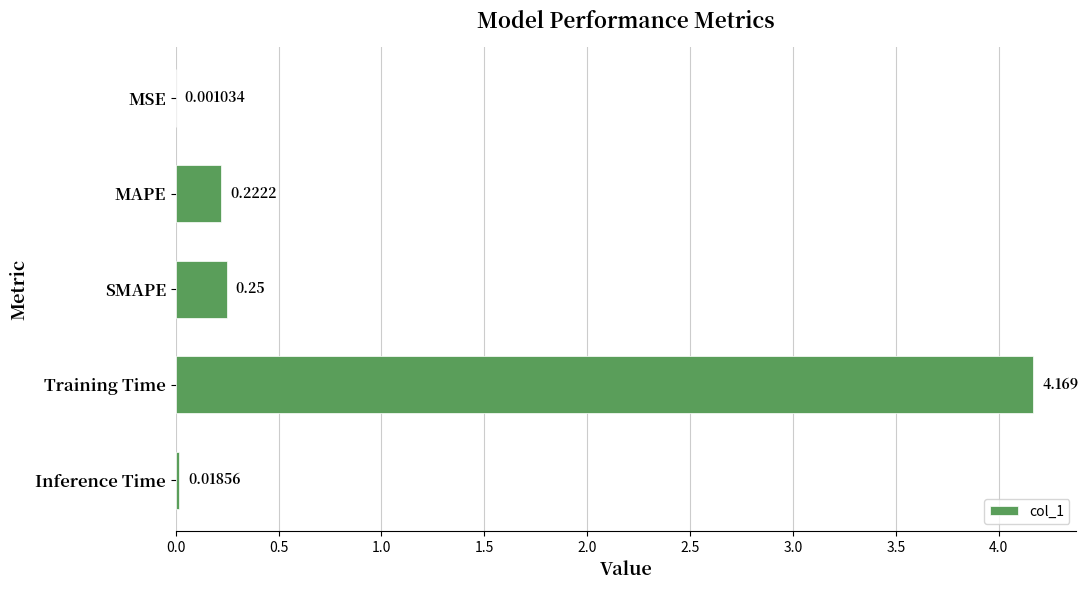

Does the chart contain stacked bars?

No